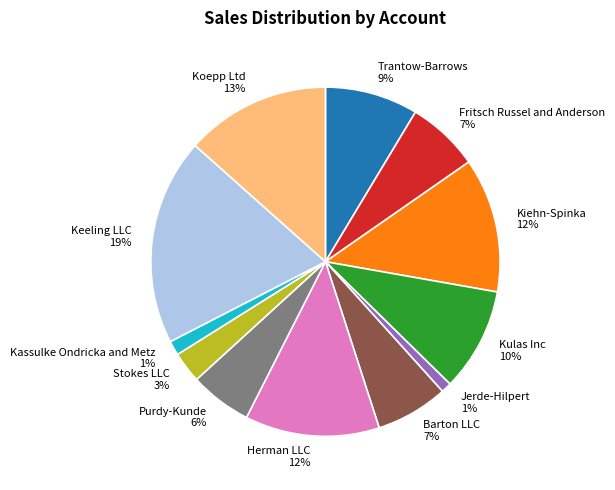

What percentage is the Barton LLC slice, to the nearest percent?

7%